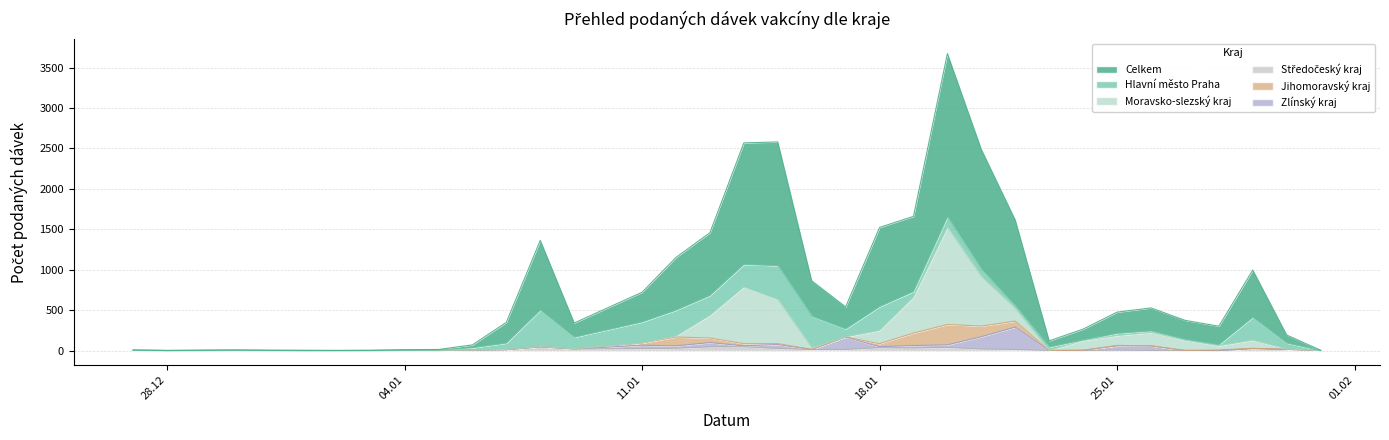

Is it true that Středočeský kraj equals 0 at 30.12.2020?

True